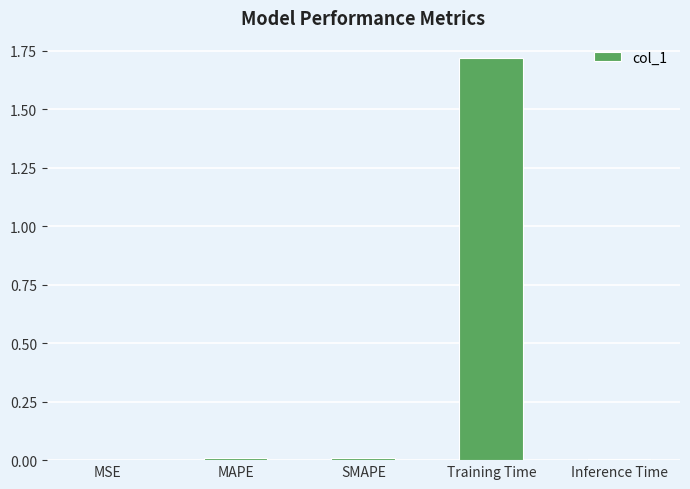

Between MAPE and Training Time, which is larger?

Training Time